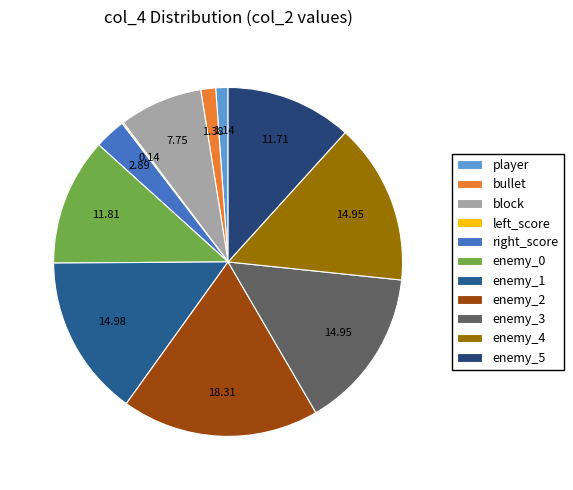

To the nearest percent, what portion does right_score represent?

3%